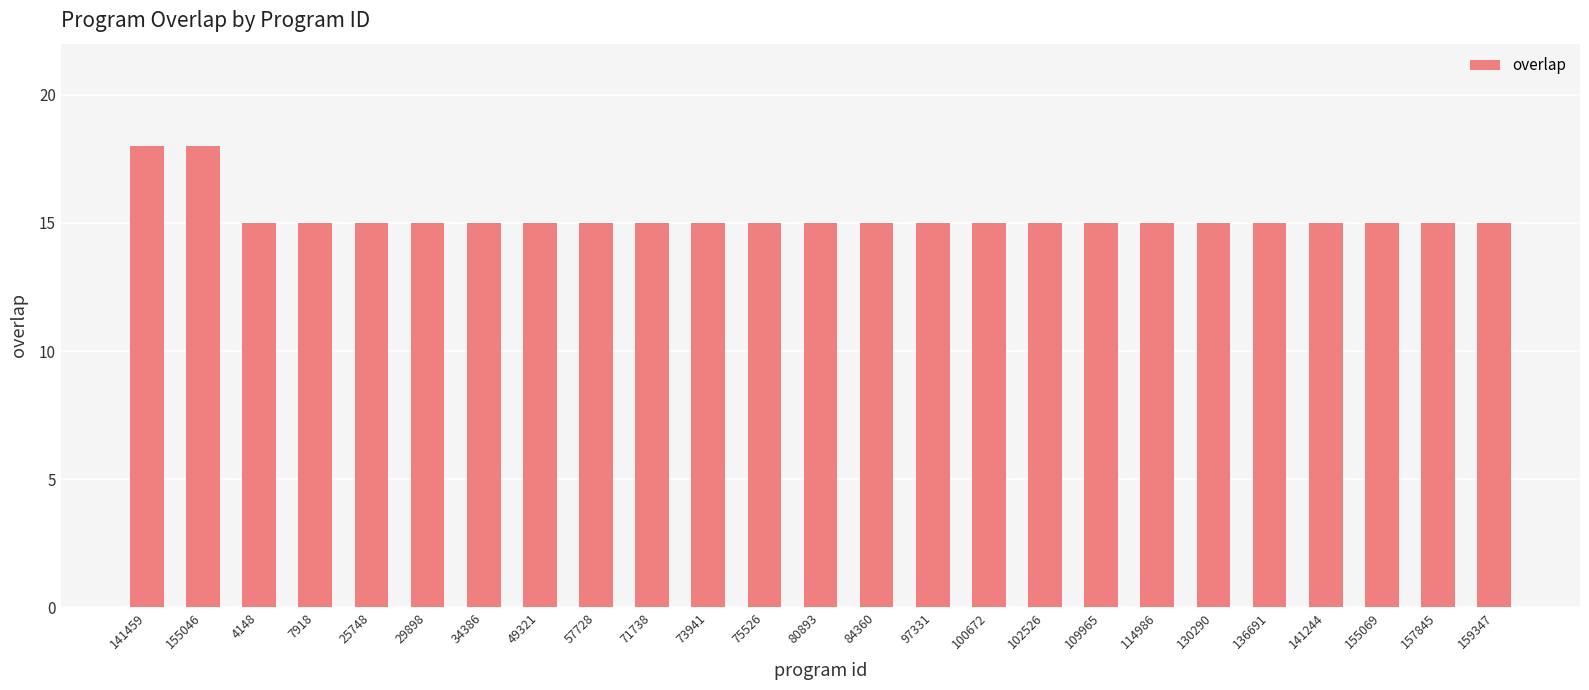

What value does the data have at 109965?

15